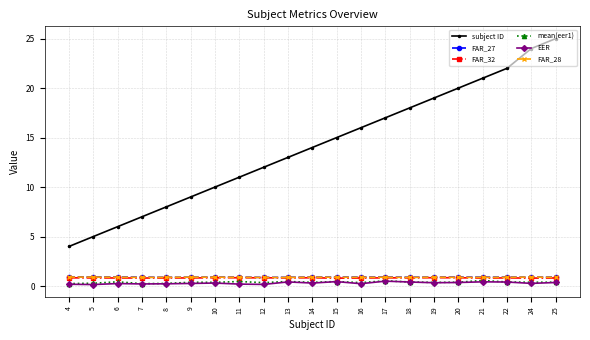

The EER series shows 0.2 at 8. True or false?

True